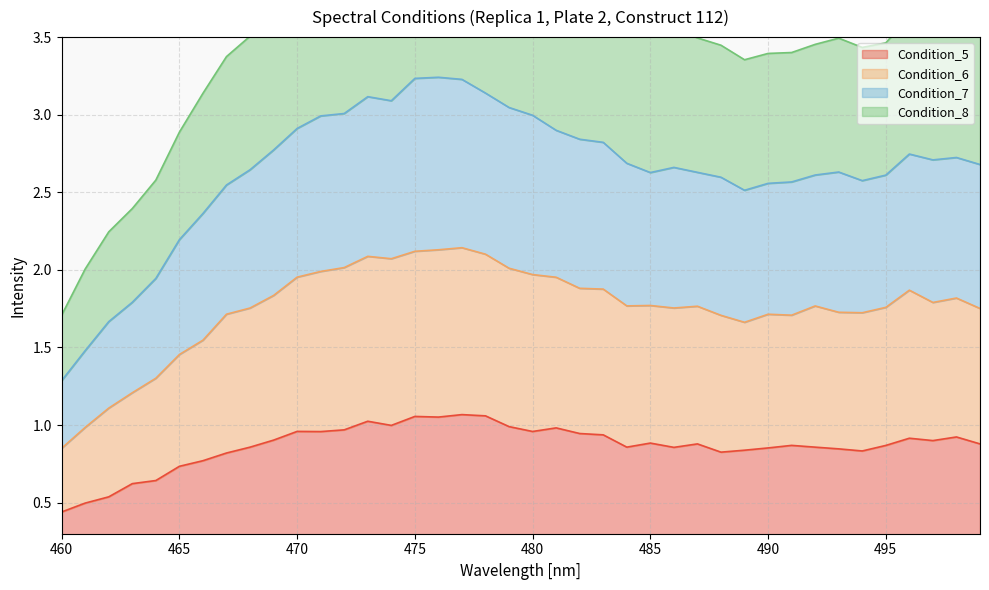

What are all the series names shown in the legend?

Condition_5, Condition_6, Condition_7, Condition_8